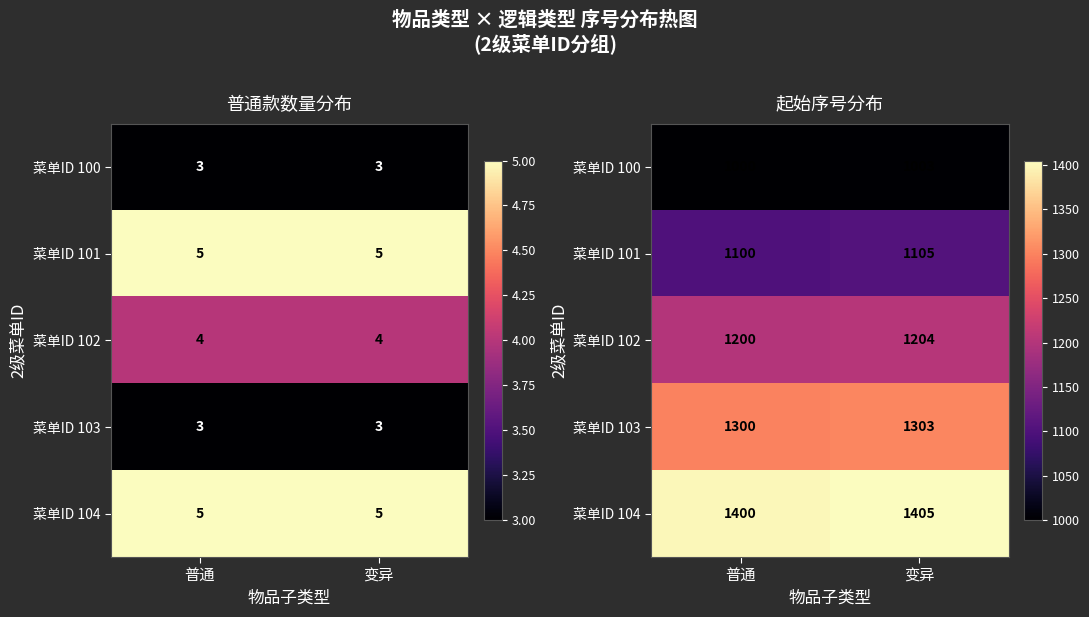

Between 普通 and 变异, which series saw the biggest shift?

菜单ID 101